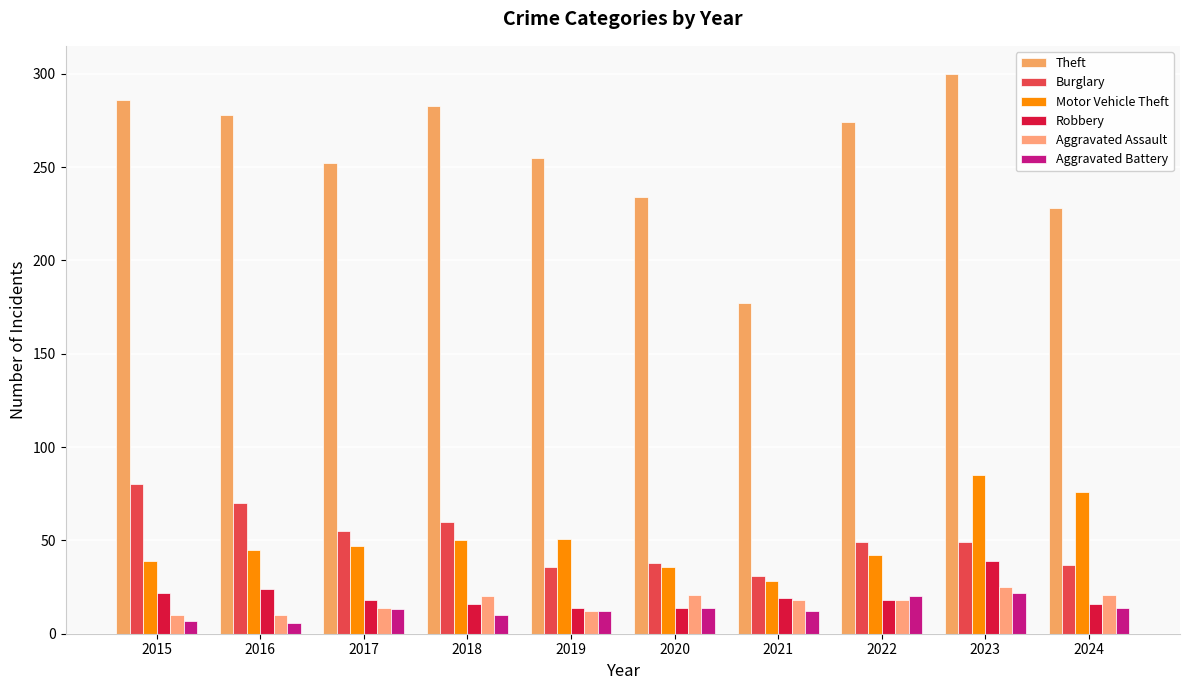

How many categories are shown in the chart?

10